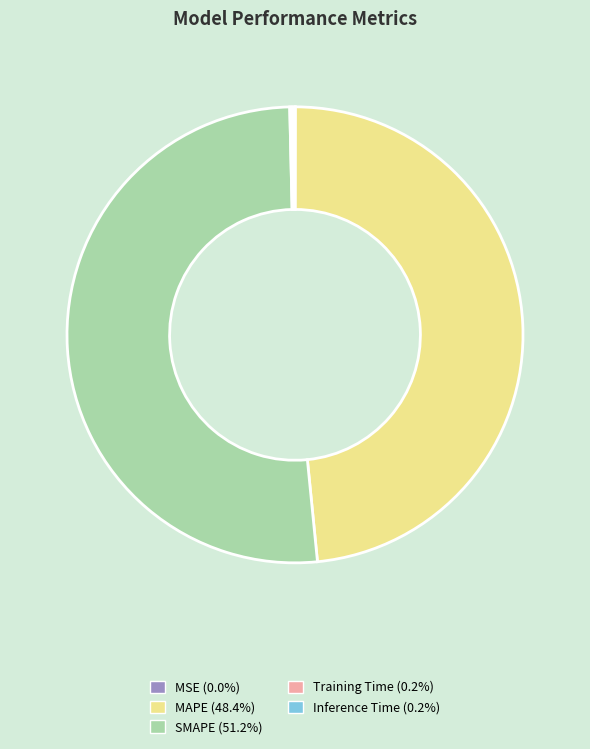

Combined, do MAPE and SMAPE account for over 50%?

Yes